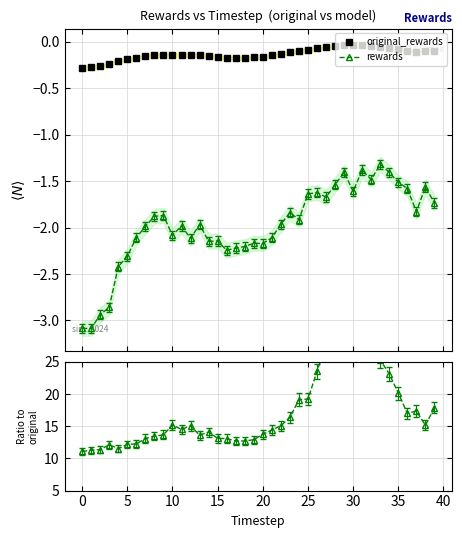

What is the value of the rewards point at the 2nd from the left?

-3.1